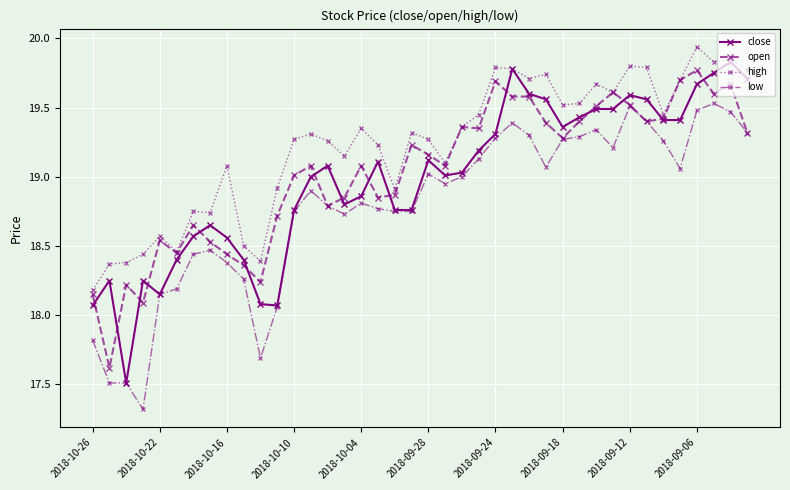

What is the minimum value shown in the chart?

17.3